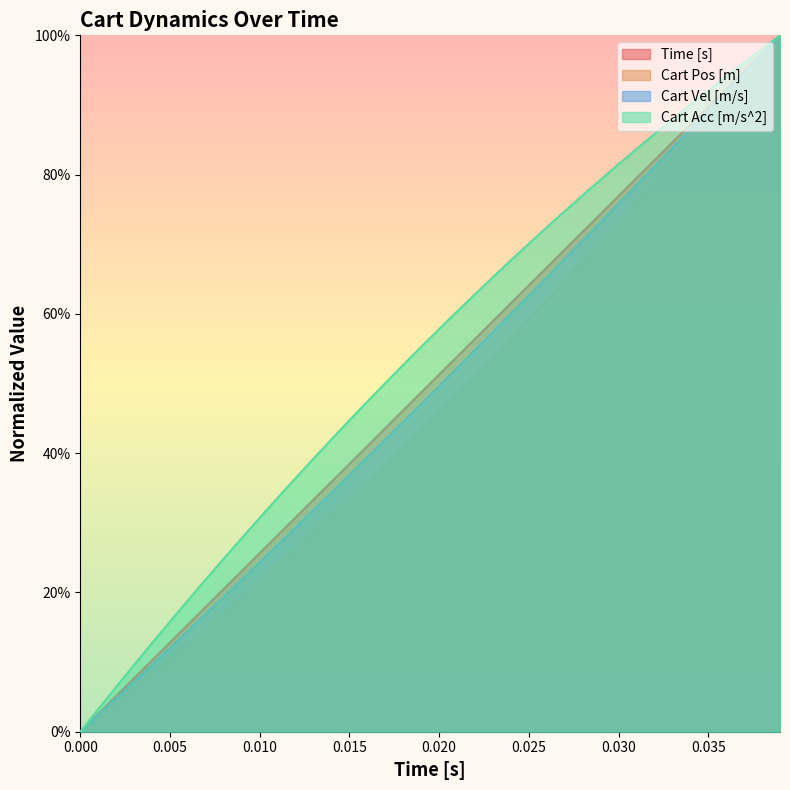

What is the average value of the Cart Pos [m] series?

0.5